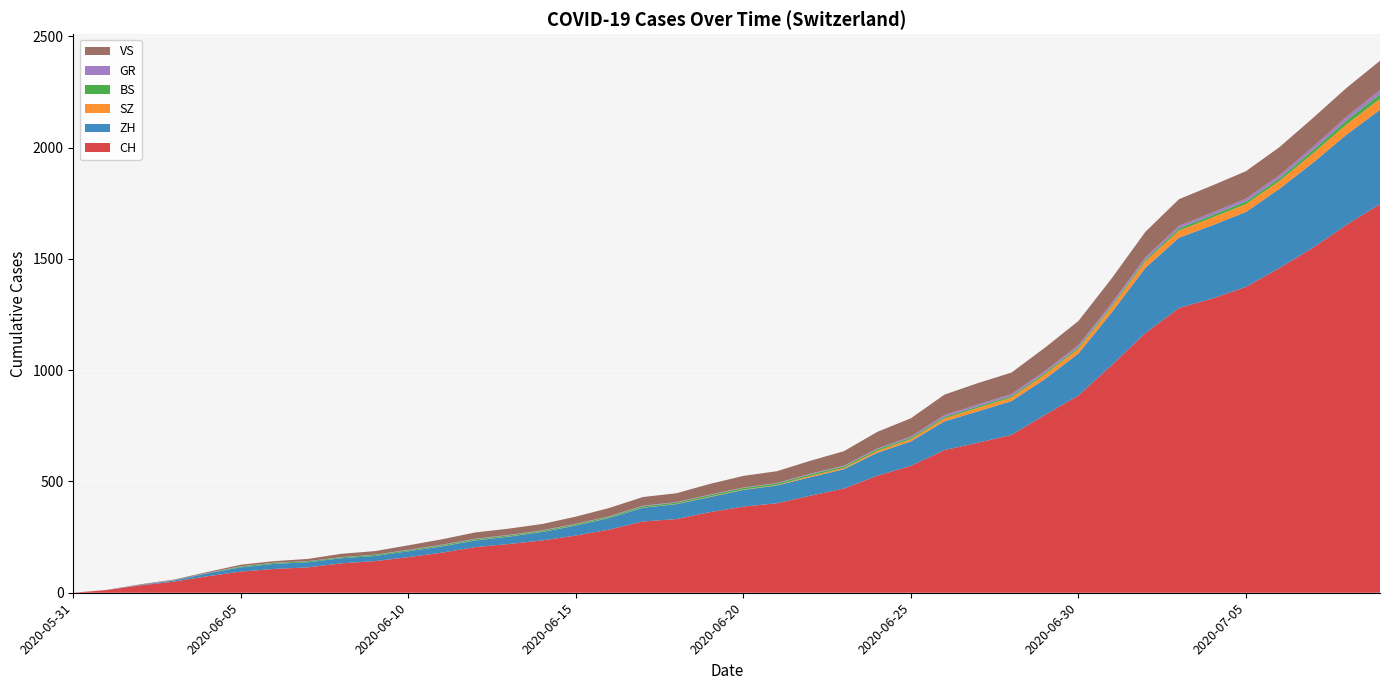

Reading left to right, list all the values displayed in this chart.

CH: 2020-05-31=0	2020-06-01=12	2020-06-02=33	2020-06-03=50	2020-06-04=74	2020-06-05=95	2020-06-06=107	2020-06-07=114	2020-06-08=132	2020-06-09=142	2020-06-10=160	2020-06-11=180	2020-06-12=205	2020-06-13=219	2020-06-14=235	2020-06-15=257	2020-06-16=284	2020-06-17=320	2020-06-18=331	2020-06-19=362	2020-06-20=387	2020-06-21=402	2020-06-22=436	2020-06-23=468	2020-06-24=526	2020-06-25=570	2020-06-26=641	2020-06-27=674	2020-06-28=709	2020-06-29=799	2020-06-30=886	2020-07-01=1024	2020-07-02=1167	2020-07-03=1279	2020-07-04=1322	2020-07-05=1374	2020-07-06=1459	2020-07-07=1550	2020-07-08=1653	2020-07-09=1746
ZH: 2020-05-31=0	2020-06-01=0	2020-06-02=2	2020-06-03=5	2020-06-04=13	2020-06-05=19	2020-06-06=23	2020-06-07=23	2020-06-08=23	2020-06-09=23	2020-06-10=26	2020-06-11=28	2020-06-12=30	2020-06-13=33	2020-06-14=38	2020-06-15=45	2020-06-16=52	2020-06-17=62	2020-06-18=67	2020-06-19=68	2020-06-20=75	2020-06-21=80	2020-06-22=83	2020-06-23=87	2020-06-24=103	2020-06-25=110	2020-06-26=129	2020-06-27=141	2020-06-28=152	2020-06-29=161	2020-06-30=189	2020-07-01=237	2020-07-02=293	2020-07-03=316	2020-07-04=329	2020-07-05=337	2020-07-06=356	2020-07-07=382	2020-07-08=405	2020-07-09=424
SZ: 2020-05-31=0	2020-06-01=0	2020-06-02=0	2020-06-03=0	2020-06-04=0	2020-06-05=0	2020-06-06=0	2020-06-07=0	2020-06-08=0	2020-06-09=0	2020-06-10=0	2020-06-11=1	2020-06-12=1	2020-06-13=1	2020-06-14=1	2020-06-15=1	2020-06-16=1	2020-06-17=1	2020-06-18=1	2020-06-19=2	2020-06-20=2	2020-06-21=2	2020-06-22=6	2020-06-23=6	2020-06-24=9	2020-06-25=10	2020-06-26=13	2020-06-27=16	2020-06-28=16	2020-06-29=21	2020-06-30=21	2020-07-01=25	2020-07-02=29	2020-07-03=32	2020-07-04=35	2020-07-05=35	2020-07-06=35	2020-07-07=42	2020-07-08=46	2020-07-09=49
BS: 2020-05-31=0	2020-06-01=0	2020-06-02=0	2020-06-03=1	2020-06-04=1	2020-06-05=4	2020-06-06=4	2020-06-07=4	2020-06-08=4	2020-06-09=5	2020-06-10=5	2020-06-11=5	2020-06-12=5	2020-06-13=5	2020-06-14=5	2020-06-15=5	2020-06-16=5	2020-06-17=6	2020-06-18=6	2020-06-19=7	2020-06-20=7	2020-06-21=7	2020-06-22=7	2020-06-23=7	2020-06-24=7	2020-06-25=7	2020-06-26=7	2020-06-27=7	2020-06-28=7	2020-06-29=7	2020-06-30=7	2020-07-01=7	2020-07-02=8	2020-07-03=10	2020-07-04=11	2020-07-05=12	2020-07-06=12	2020-07-07=15	2020-07-08=18	2020-07-09=21
GR: 2020-05-31=0	2020-06-01=0	2020-06-02=1	2020-06-03=1	2020-06-04=1	2020-06-05=1	2020-06-06=1	2020-06-07=1	2020-06-08=1	2020-06-09=1	2020-06-10=2	2020-06-11=2	2020-06-12=2	2020-06-13=2	2020-06-14=2	2020-06-15=2	2020-06-16=2	2020-06-17=2	2020-06-18=2	2020-06-19=2	2020-06-20=2	2020-06-21=2	2020-06-22=3	2020-06-23=3	2020-06-24=3	2020-06-25=5	2020-06-26=8	2020-06-27=8	2020-06-28=8	2020-06-29=8	2020-06-30=9	2020-07-01=9	2020-07-02=10	2020-07-03=11	2020-07-04=11	2020-07-05=12	2020-07-06=13	2020-07-07=14	2020-07-08=16	2020-07-09=18
VS: 2020-05-31=0	2020-06-01=1	2020-06-02=2	2020-06-03=2	2020-06-04=4	2020-06-05=7	2020-06-06=7	2020-06-07=10	2020-06-08=15	2020-06-09=16	2020-06-10=20	2020-06-11=24	2020-06-12=28	2020-06-13=28	2020-06-14=28	2020-06-15=32	2020-06-16=37	2020-06-17=39	2020-06-18=40	2020-06-19=48	2020-06-20=52	2020-06-21=53	2020-06-22=58	2020-06-23=65	2020-06-24=75	2020-06-25=82	2020-06-26=92	2020-06-27=96	2020-06-28=97	2020-06-29=105	2020-06-30=109	2020-07-01=112	2020-07-02=115	2020-07-03=120	2020-07-04=122	2020-07-05=124	2020-07-06=127	2020-07-07=130	2020-07-08=130	2020-07-09=132